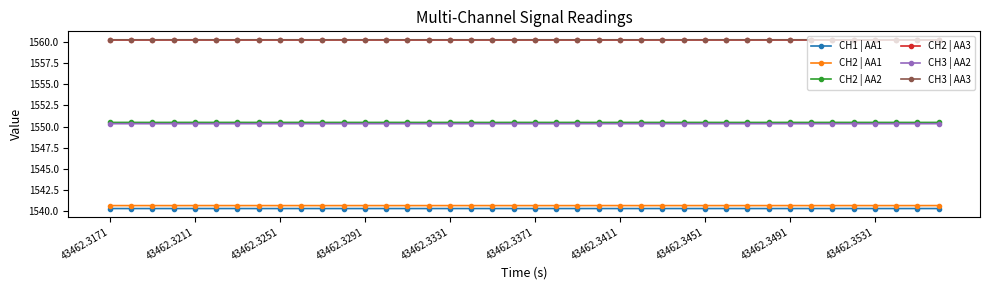

At how many categories does at least one series exceed 1558?

40